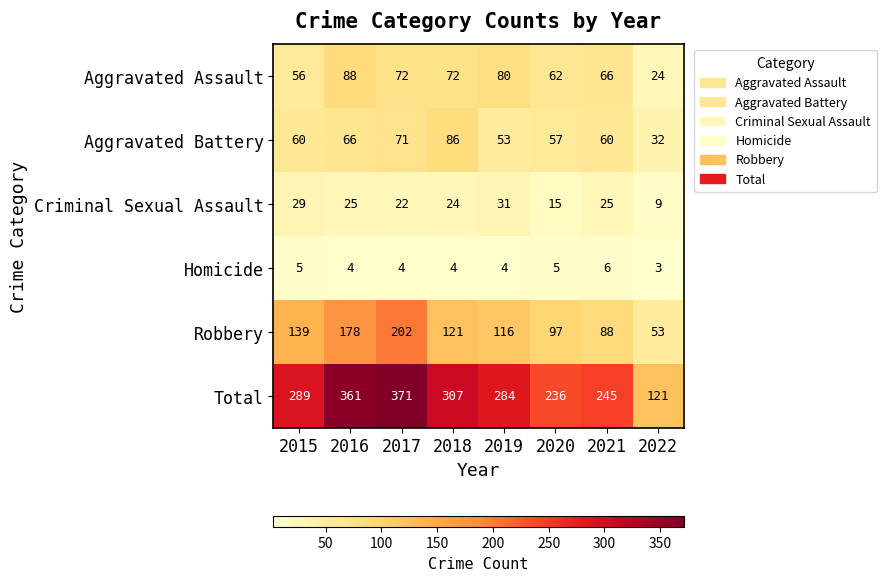

At how many categories does at least one series exceed 218?

7